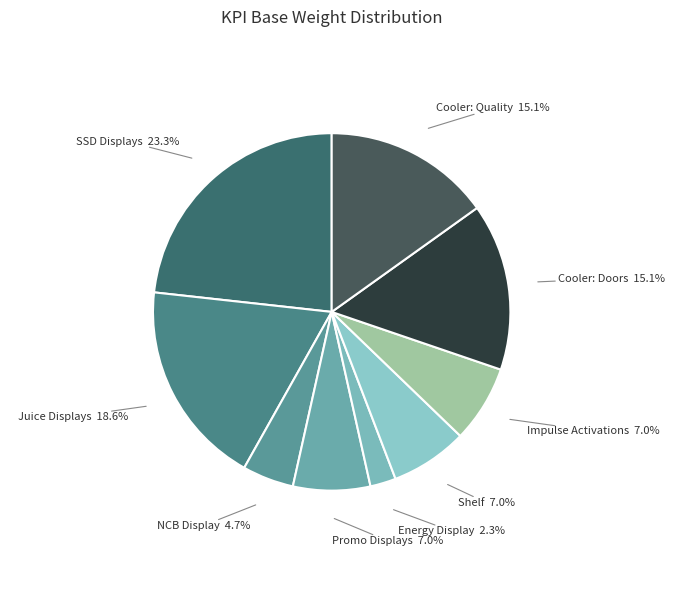

To the nearest percent, what is the average slice percentage?

11%